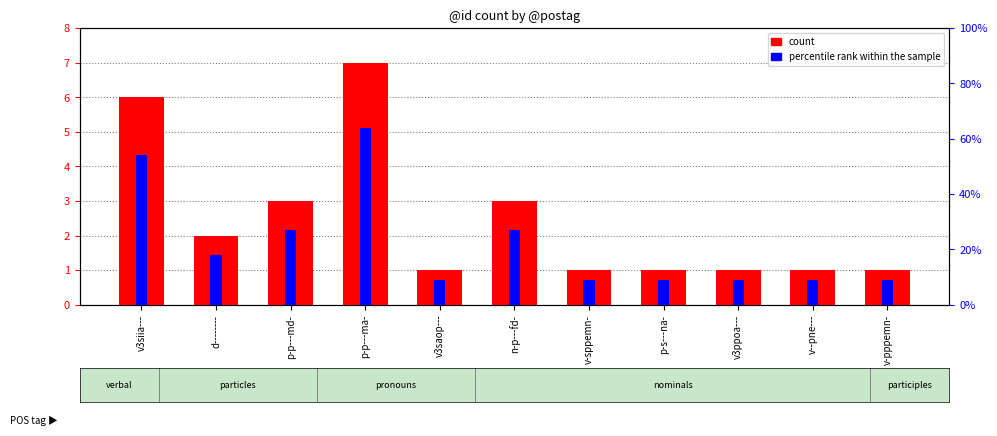

Count the number of categories in the chart.

11